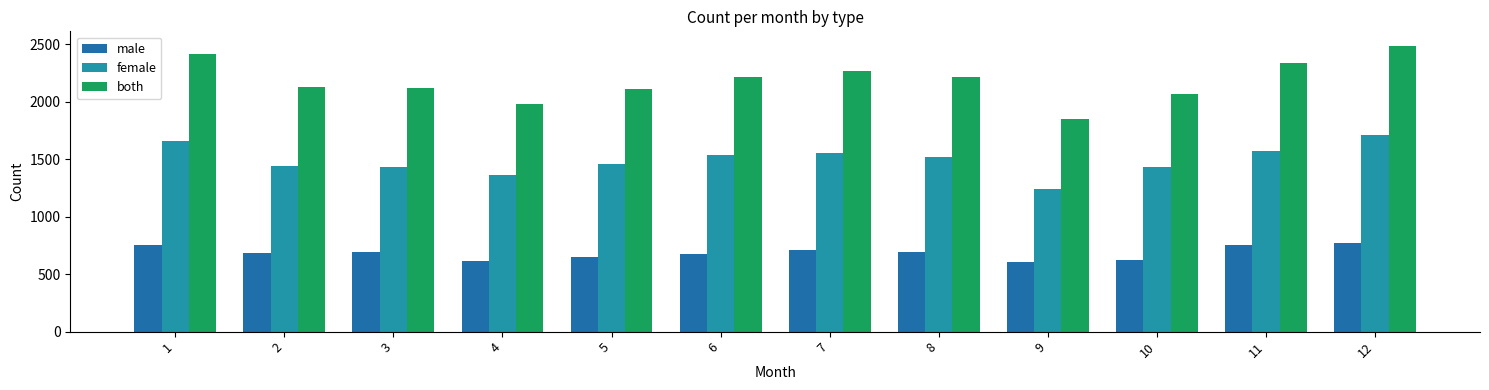

How many bars are there in each group?

3